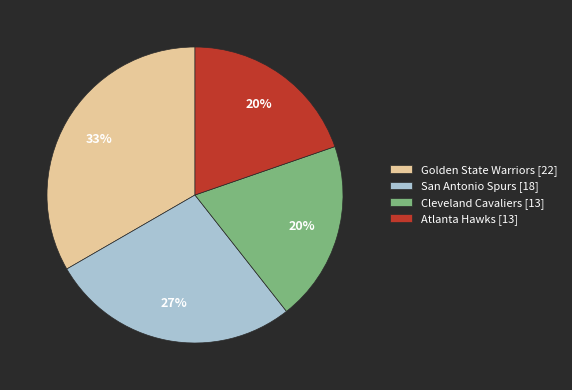

To the nearest percent, what is the difference between the San Antonio Spurs [18] and Golden State Warriors [22] slice percentages?

6%